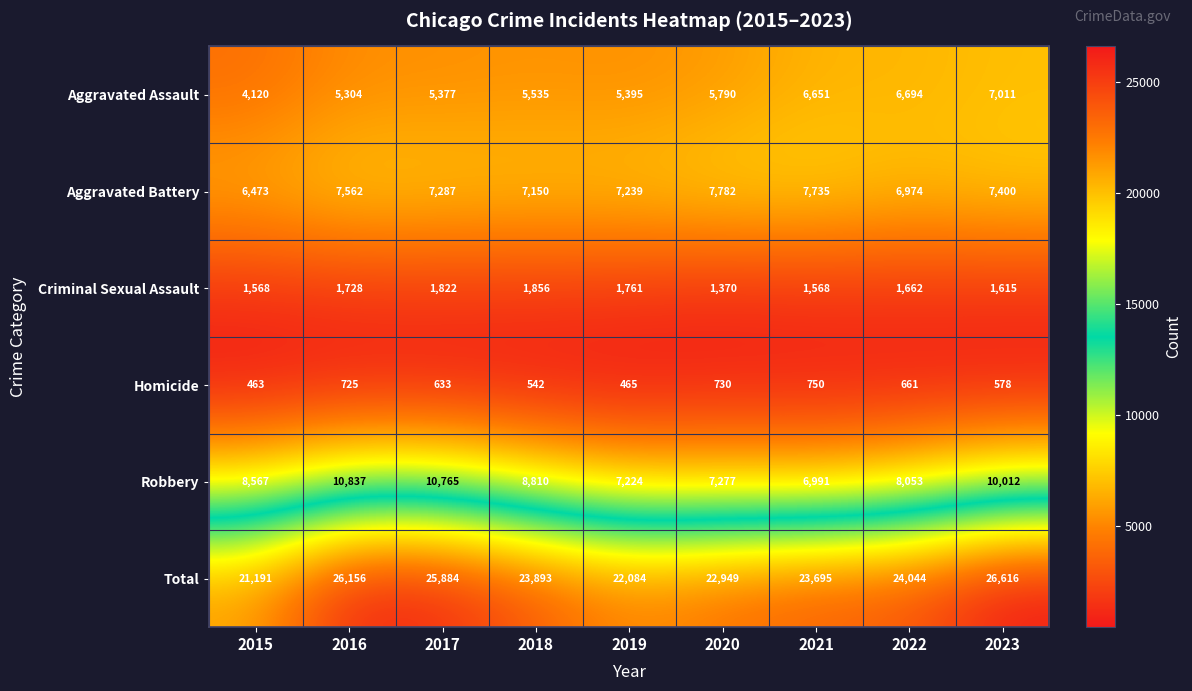

At how many categories does at least one series exceed 5430?

9